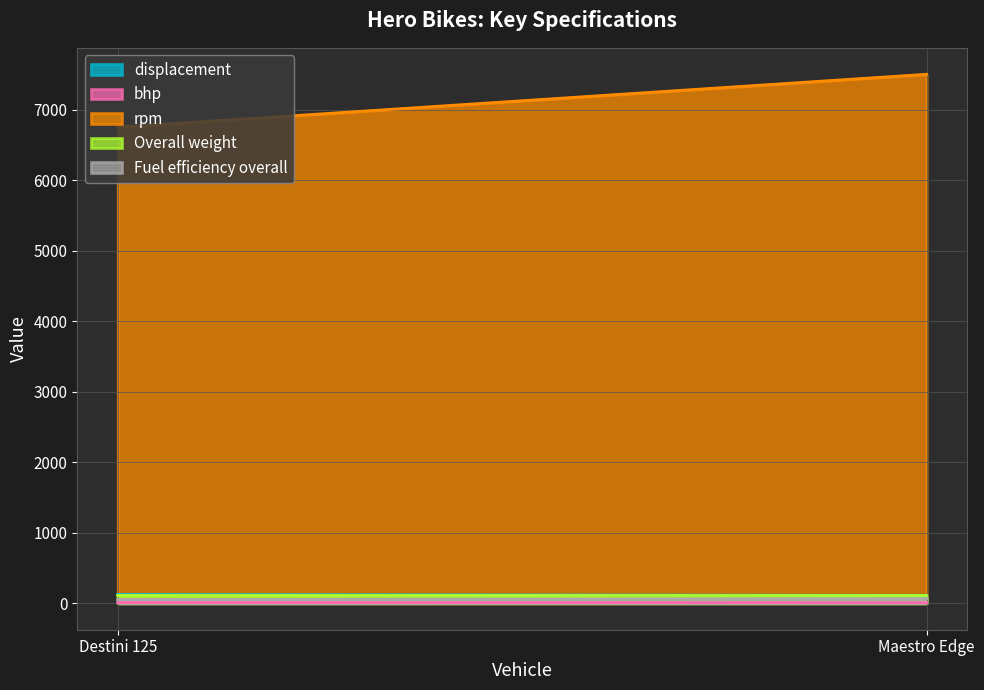

Which series has the largest range (max minus min)?

rpm